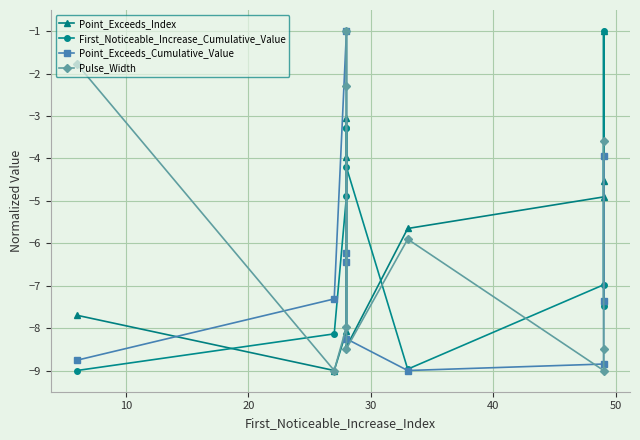

What is the difference between the maximum and minimum values in the Point_Exceeds_Cumulative_Value series?

8.0